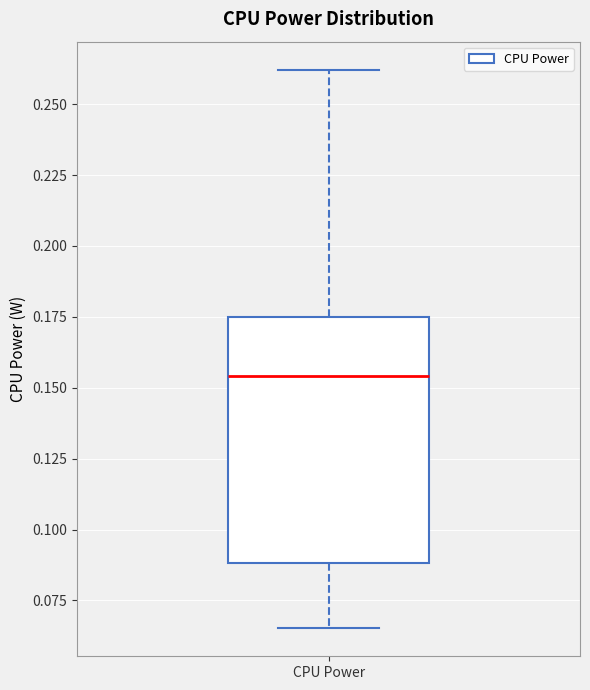

Where does the lower whisker of the box for CPU Power end on the y-axis? The values are not printed on the chart, so give them approximately, as read against the axis.

0.065